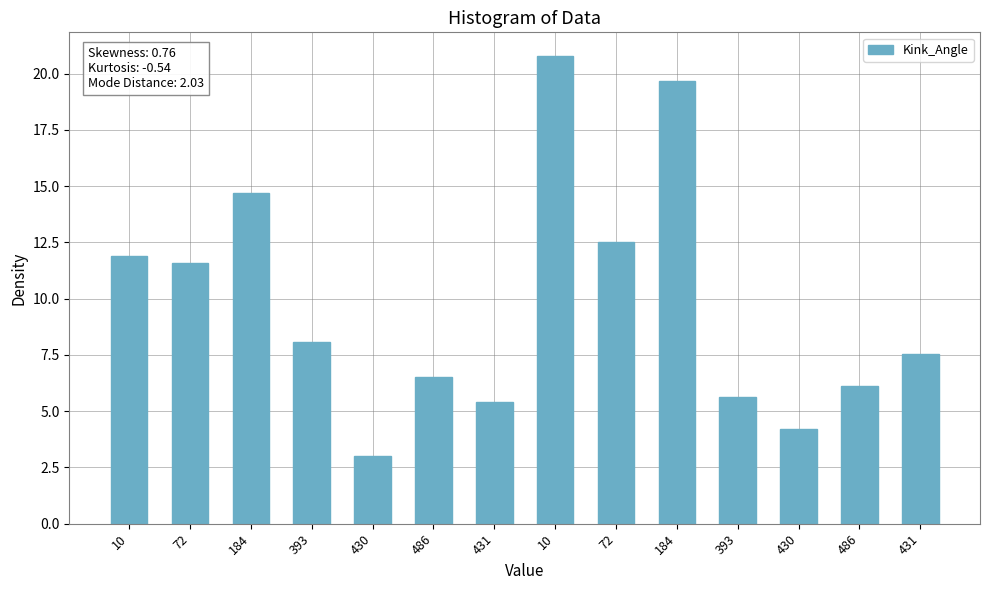

How many data points are less than 8?

7